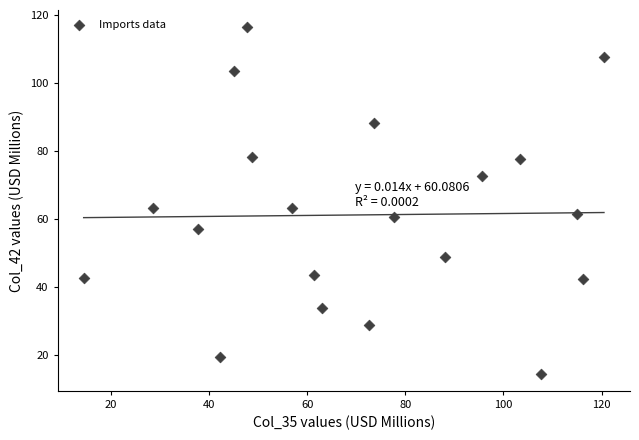

What is the range of X values (max minus min)?

106.1